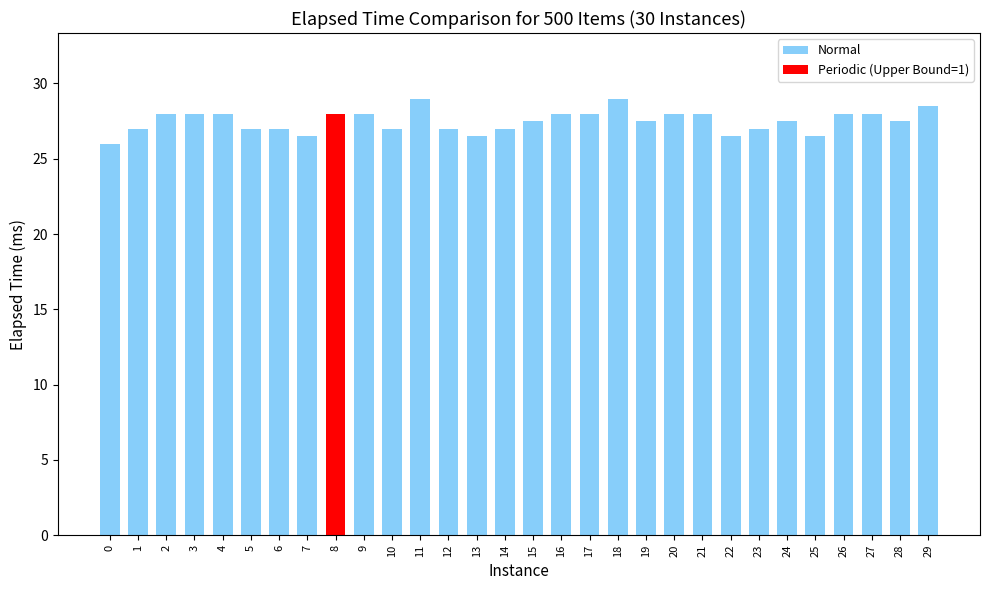

The value at 4 is 28.0. True or false?

True